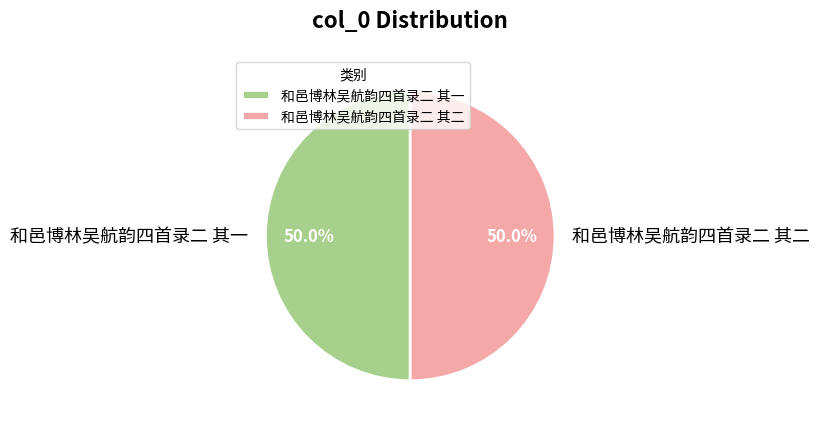

To the nearest percent, what portion does 和邑博林吴航韵四首录二 其二 represent?

50%